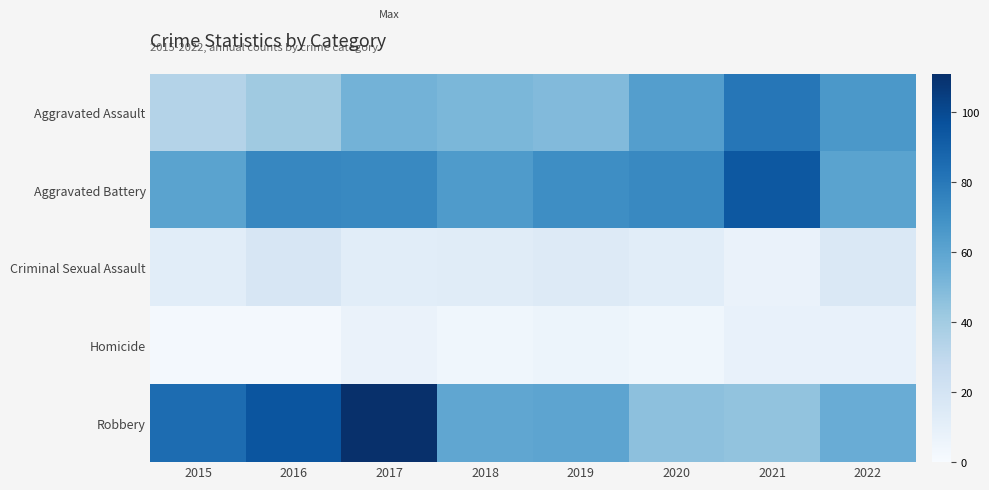

How many distinct data groups are displayed?

5